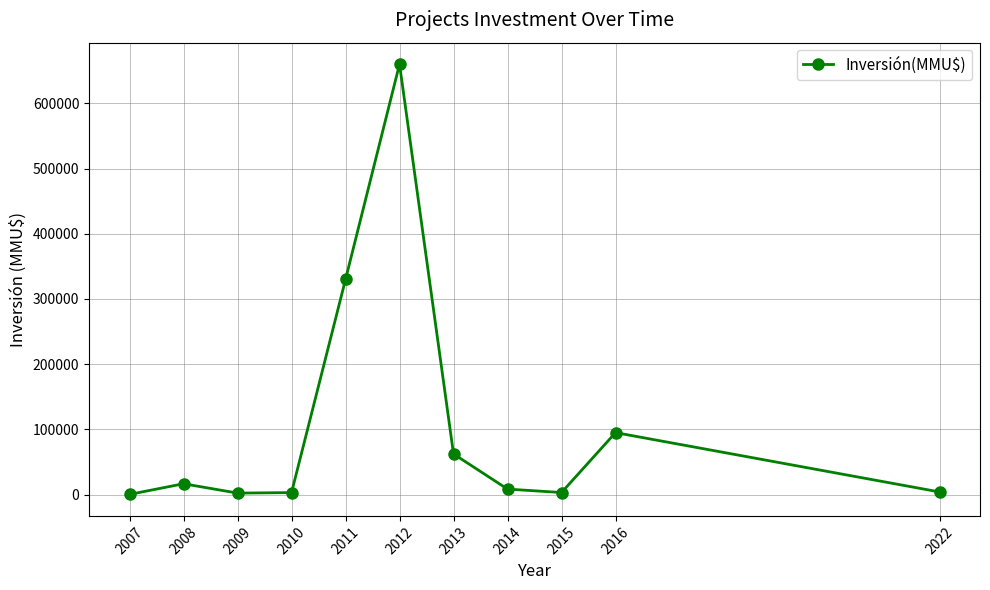

What is the greatest value displayed?

660220